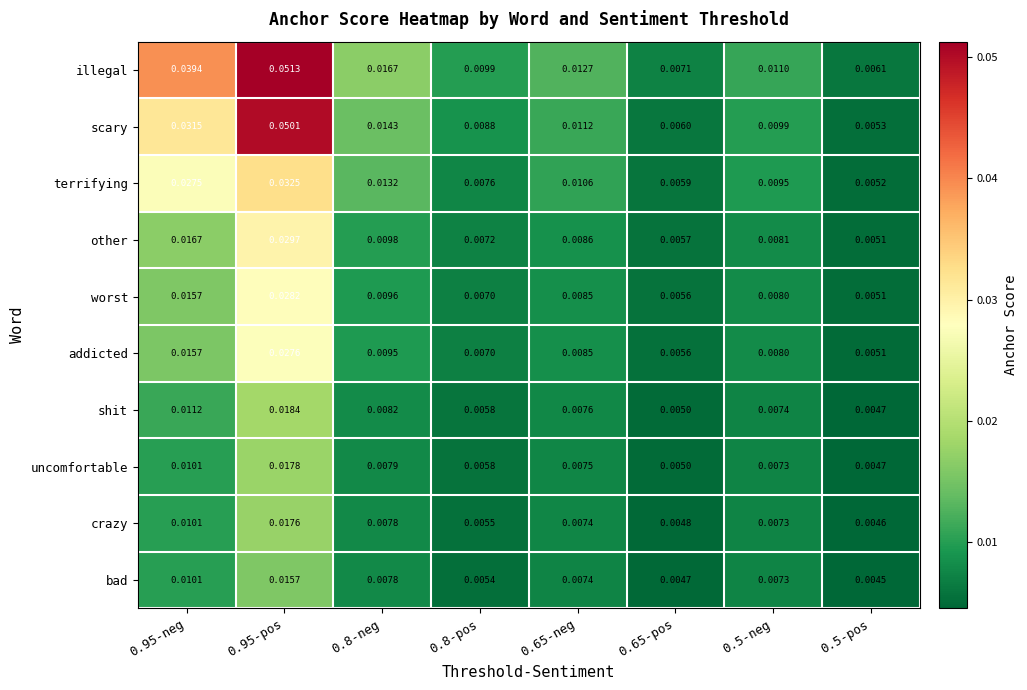

Which series has the widest spread of values?

illegal